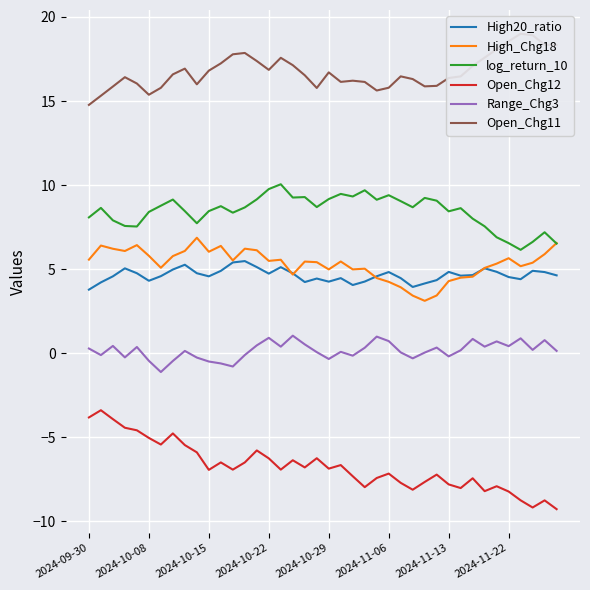

In Range_Chg3, how many points are lower than both neighbors (excluding endpoints)?

12